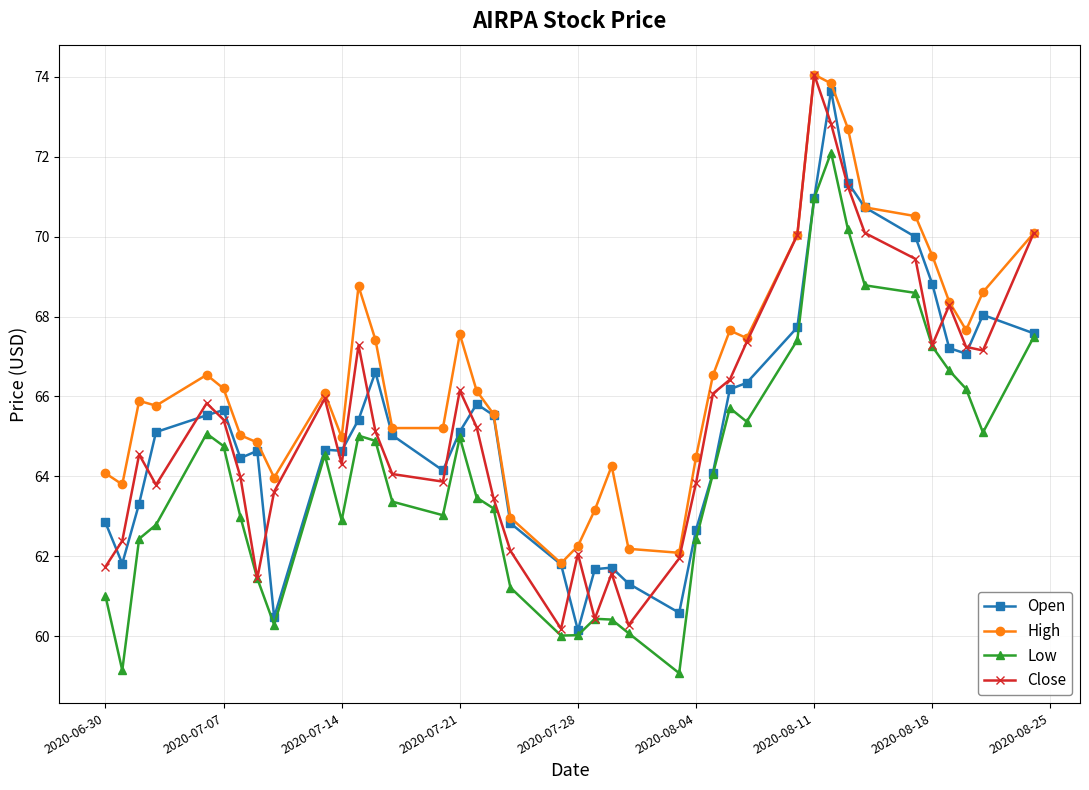

In Close, how many points are higher than both neighbors (excluding endpoints)?

9